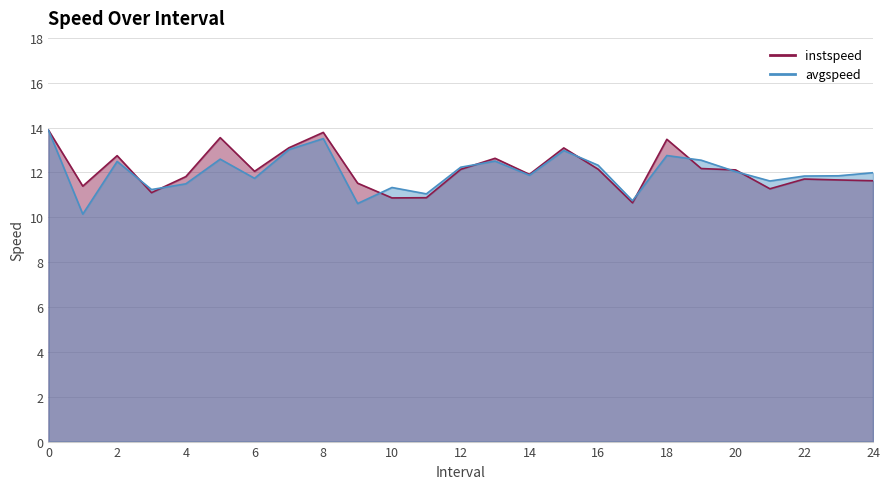

What is the sum of all instspeed values?

303.3